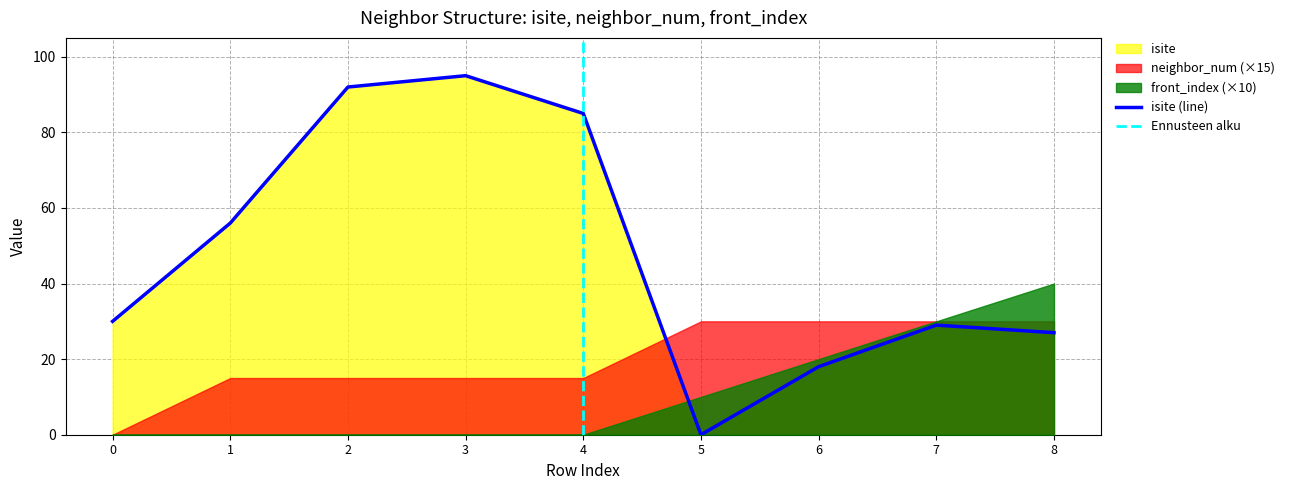

What is the average value of the isite series?

48